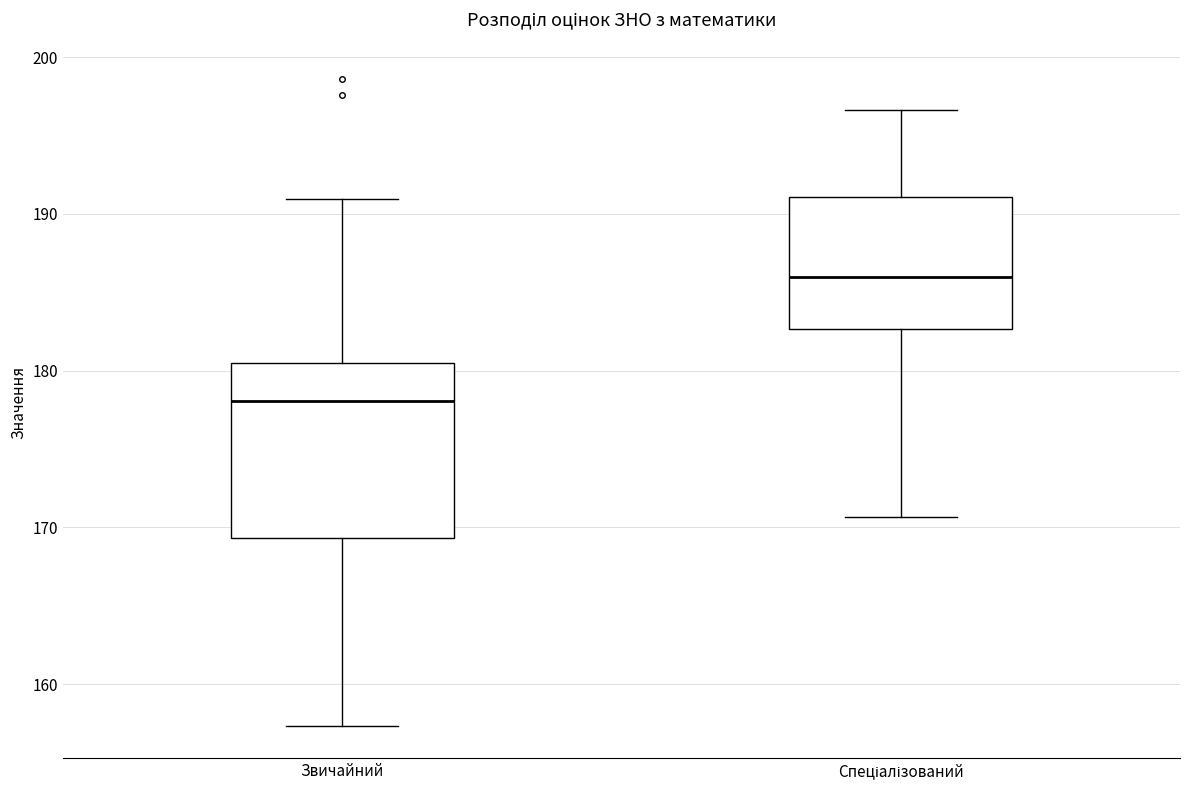

Where is the lower edge of the box for Звичайний on the y-axis? The values are not printed on the chart, so give them approximately, as read against the axis.

169